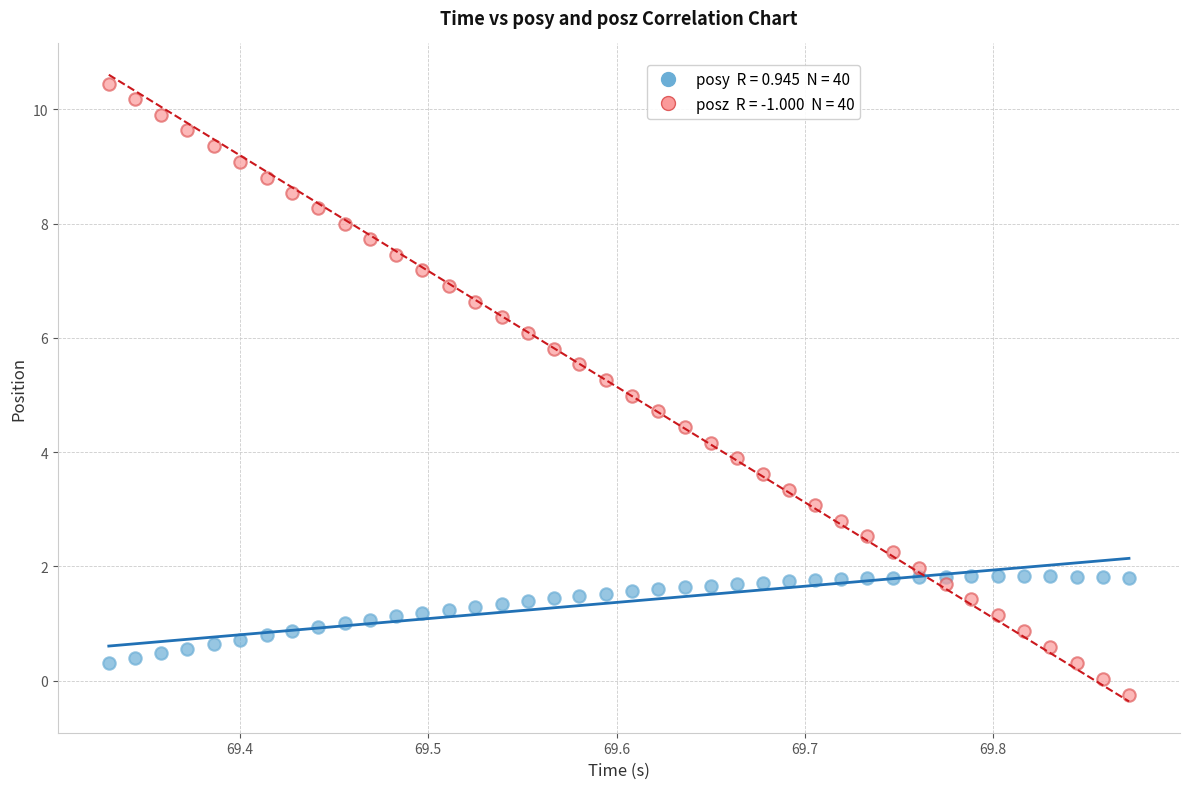

Across all data points, what is the range of Y values (max minus min)?

10.7